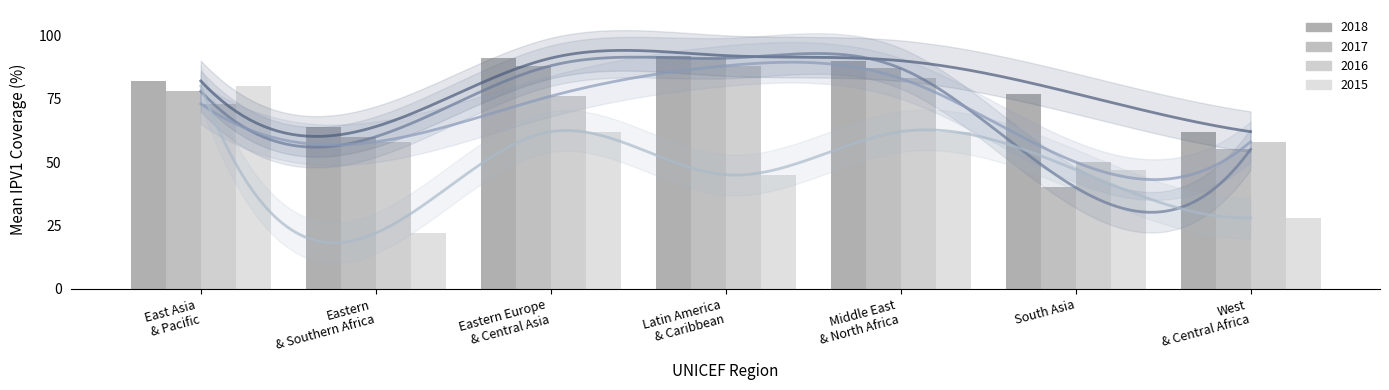

Where does the 2016 series first go above 73?

Eastern Europe & Central Asia